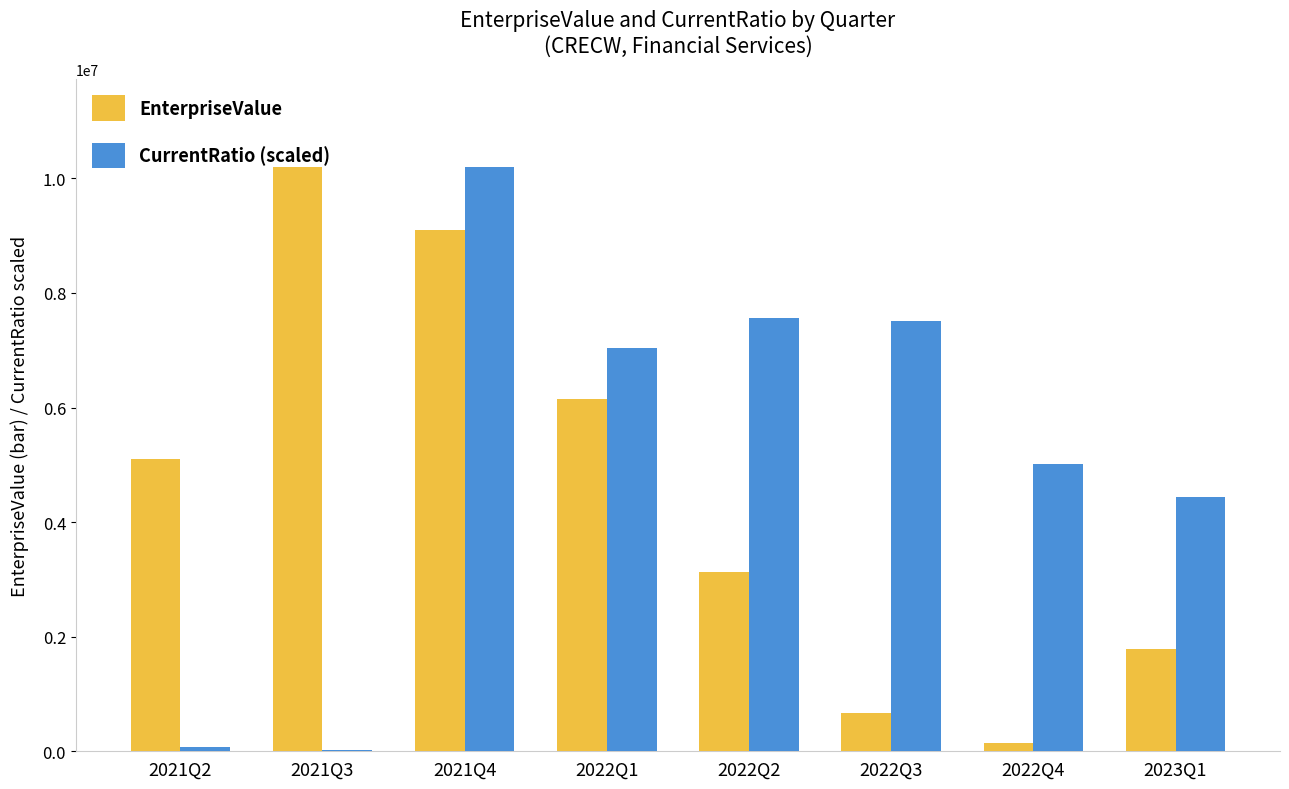

How many values in the CurrentRatio (scaled) series exceed 7044284?

4